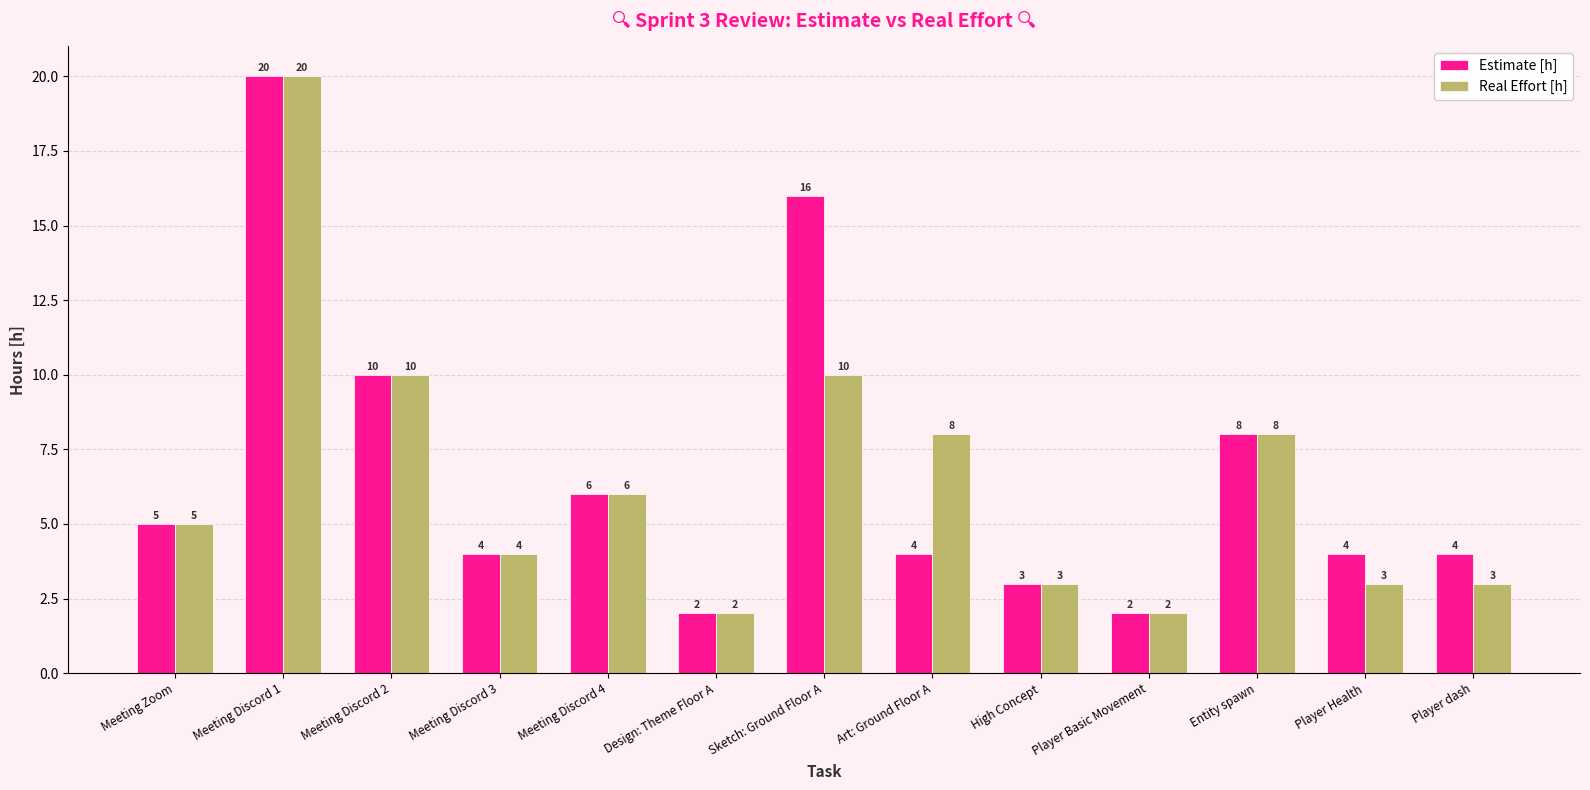

List the series in order of their overall mean, lowest first.

Real Effort [h], Estimate [h]